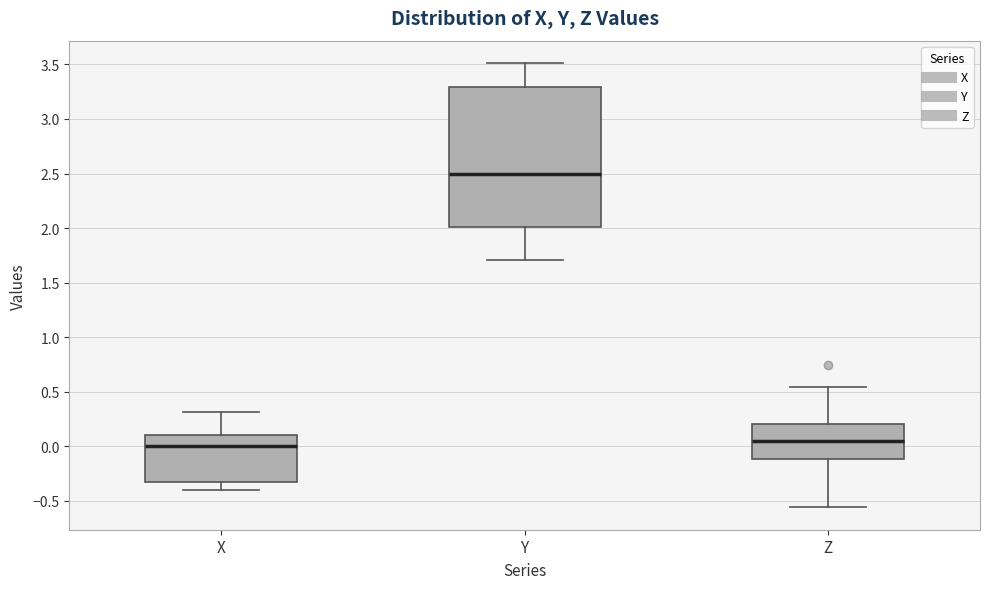

Reading left to right, read every box against the y-axis: the position of its median line, the range the box covers, and the ends of its whiskers. The values are not printed on the chart, so give them approximately, as read against the axis.

X: median 0.00, box -0.35 to 0.10, whiskers -0.40 to 0.30
Y: median 2.50, box 2.00 to 3.30, whiskers 1.70 to 3.50
Z: median 0.05, box -0.10 to 0.20, whiskers -0.55 to 0.55